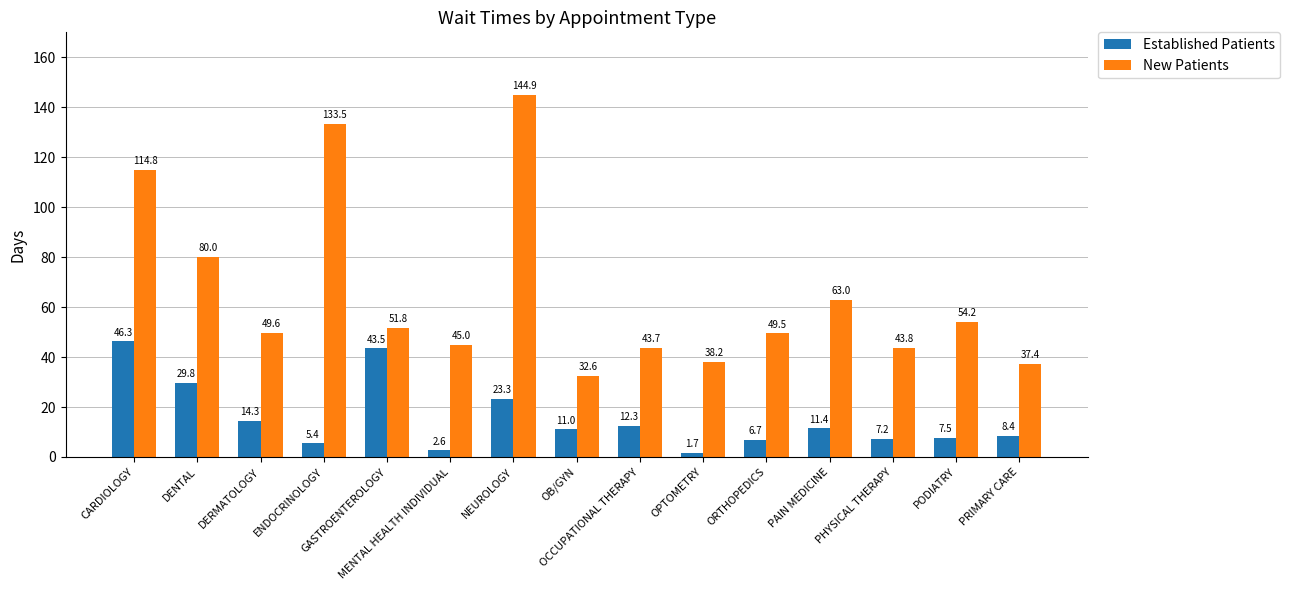

At how many categories does at least one series exceed 120?

2